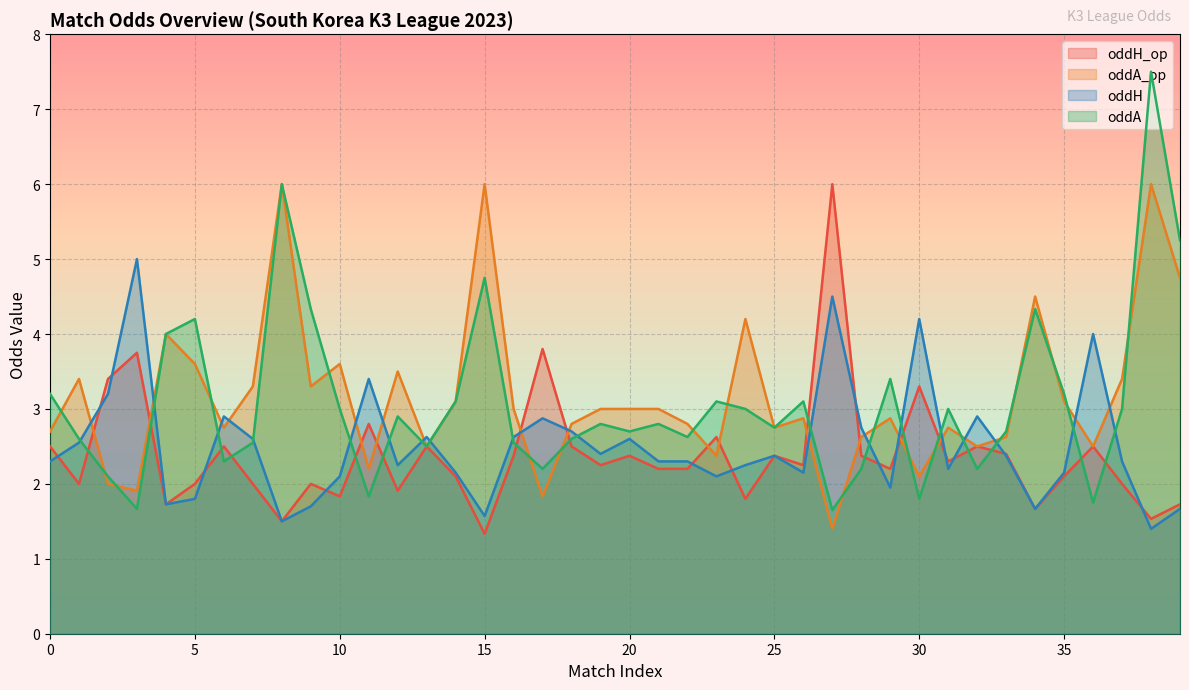

At which label does oddH_op reach its minimum?

15